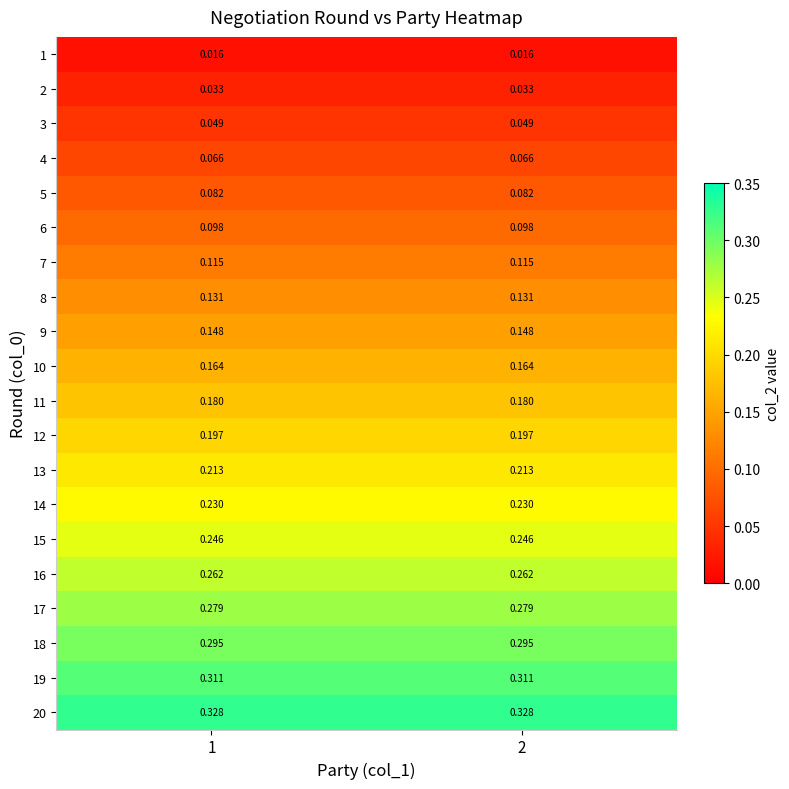

Is the value of 8 at 1 greater than the value of 11 at 2?

No